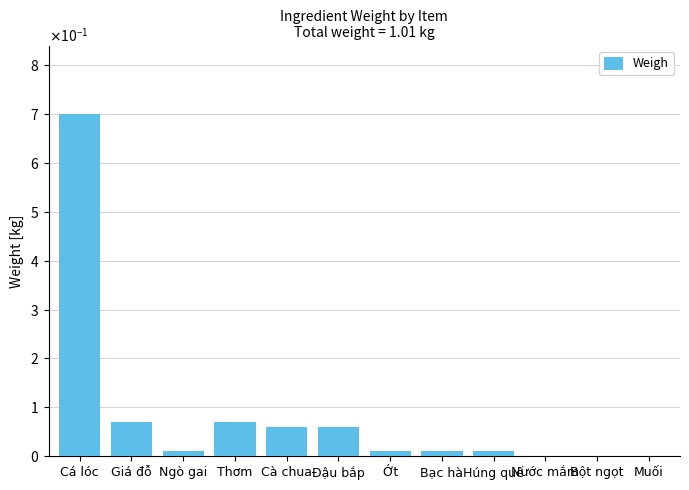

Are the bars horizontal?

No